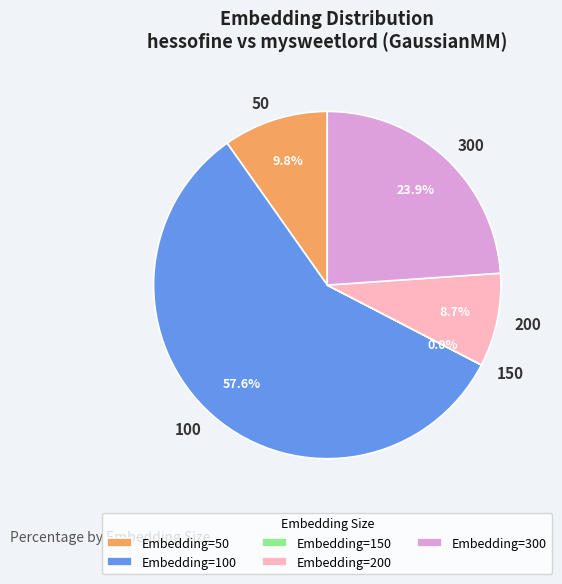

Which has a higher value, 300 or 200?

300